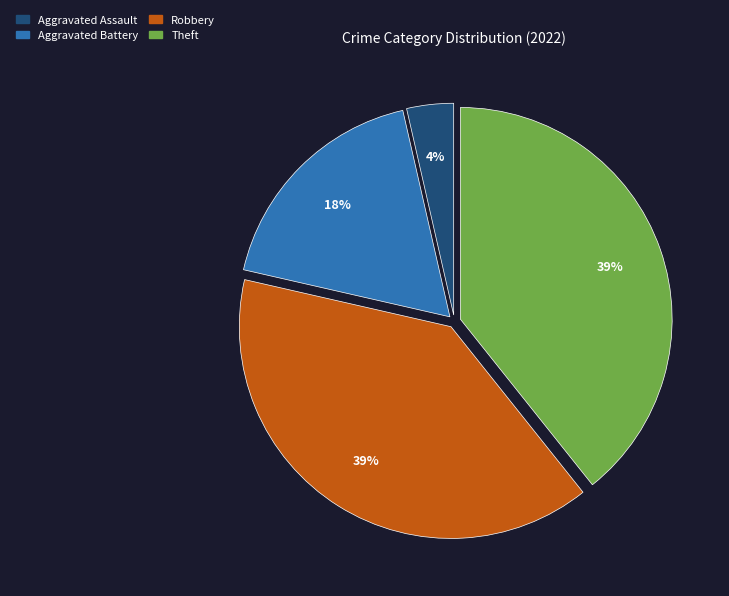

Does any single category account for the majority?

No